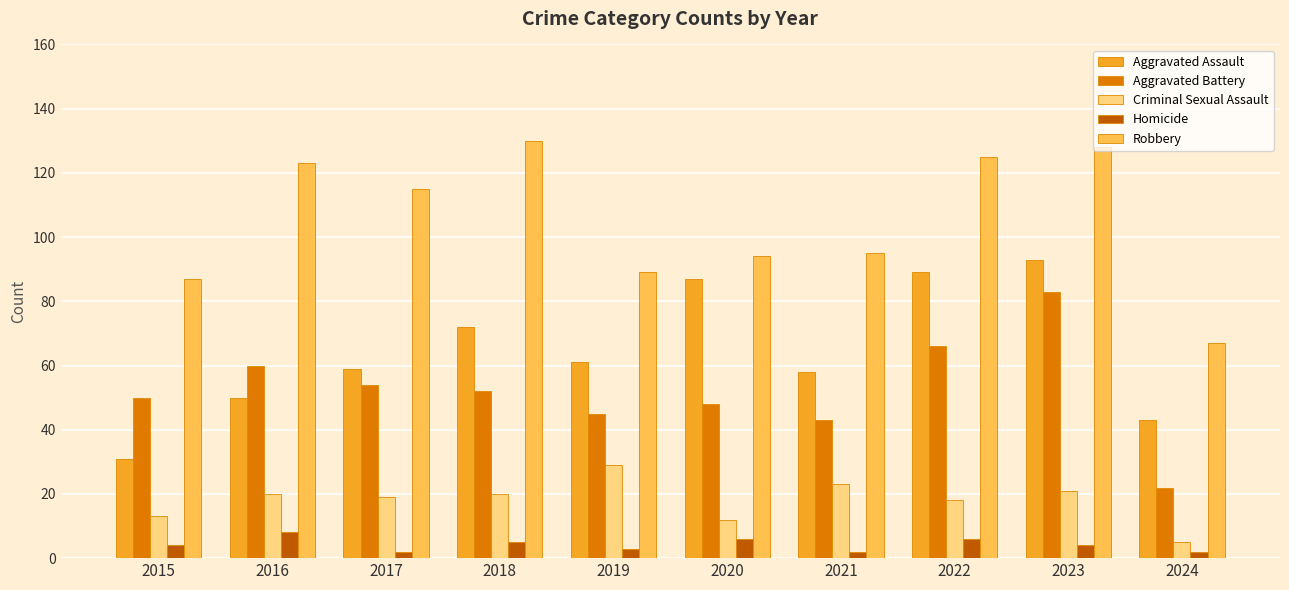

What is the value of the Aggravated Assault bar at the 9th from the left?

93